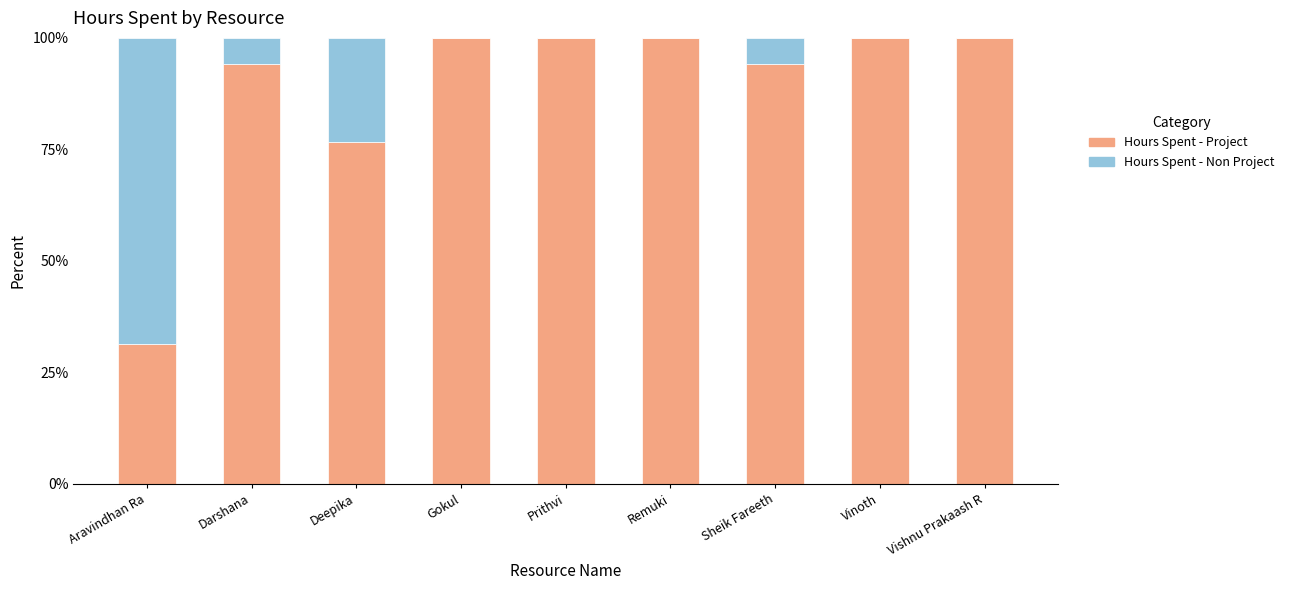

What is the maximum value for Hours Spent - Project?

100.0